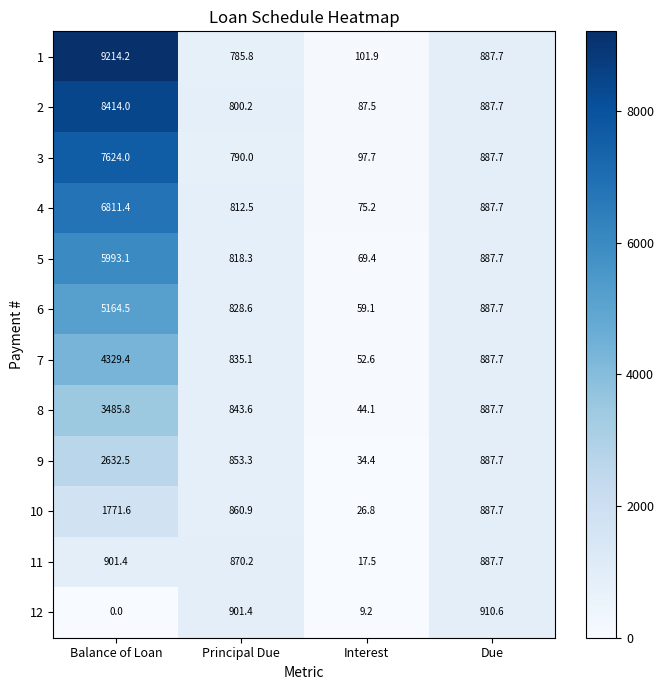

What is the sum of the 2 values at Interest and Balance of Loan?

8501.5